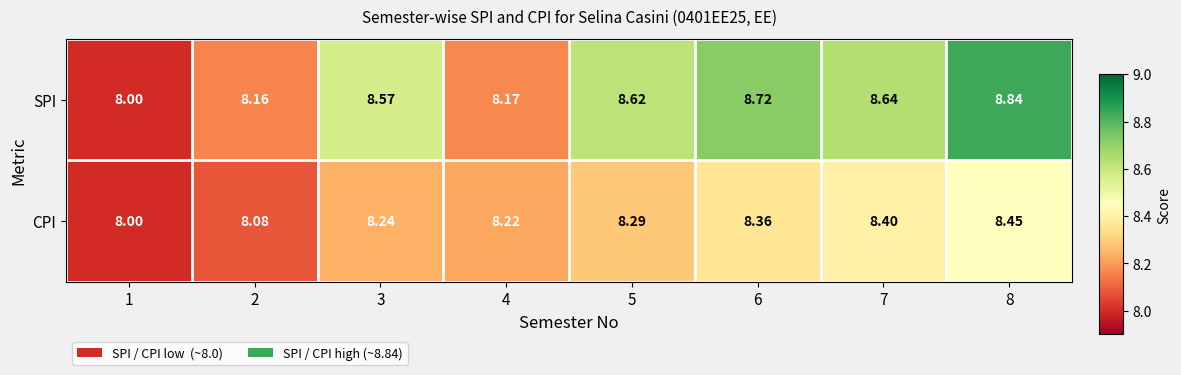

At 5, list the series in order from smallest to largest.

CPI, SPI